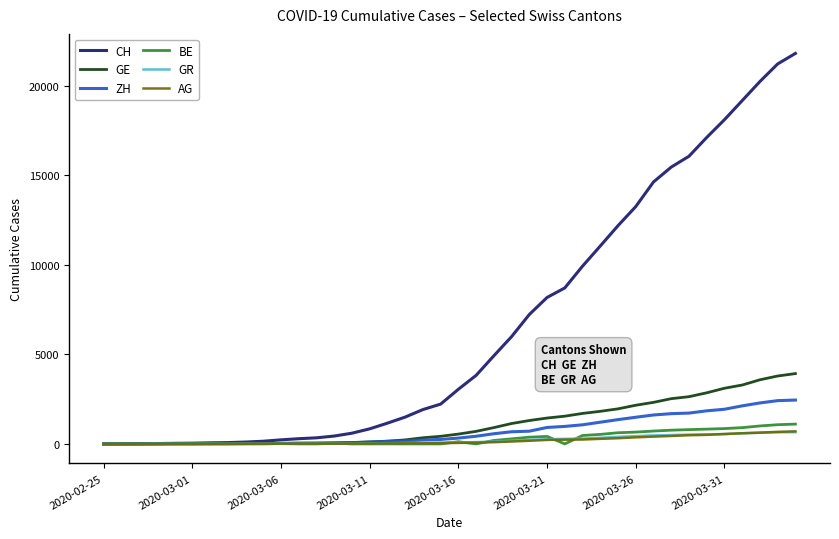

Which series has the largest total across all categories?

CH